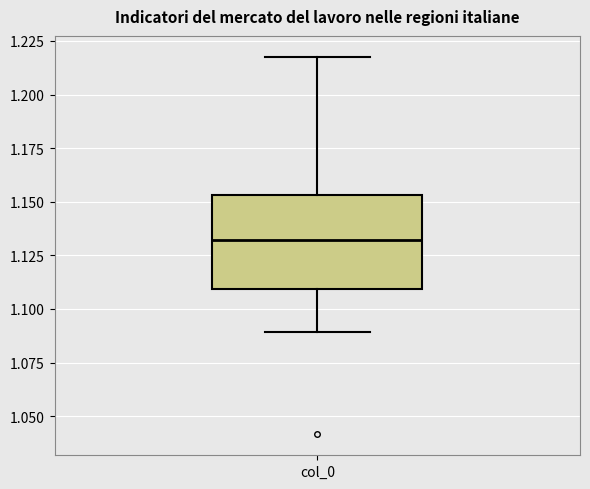

Where does the upper whisker of the box for col_0 end on the y-axis? The values are not printed on the chart, so give them approximately, as read against the axis.

1.215